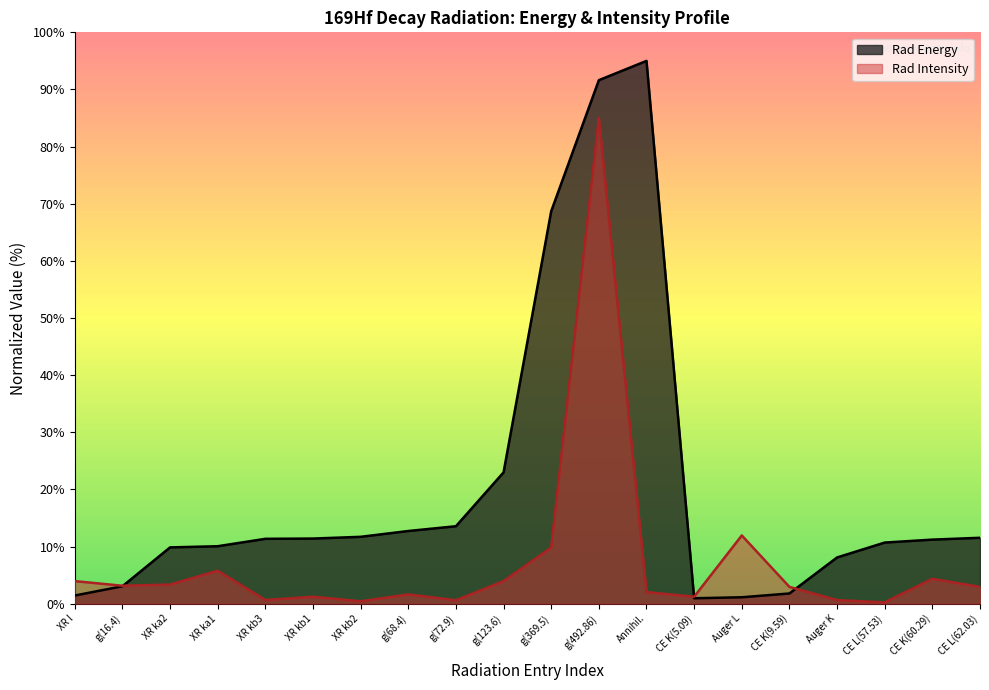

The value of Rad Intensity at g(72.9) is 0.9. True or false?

False